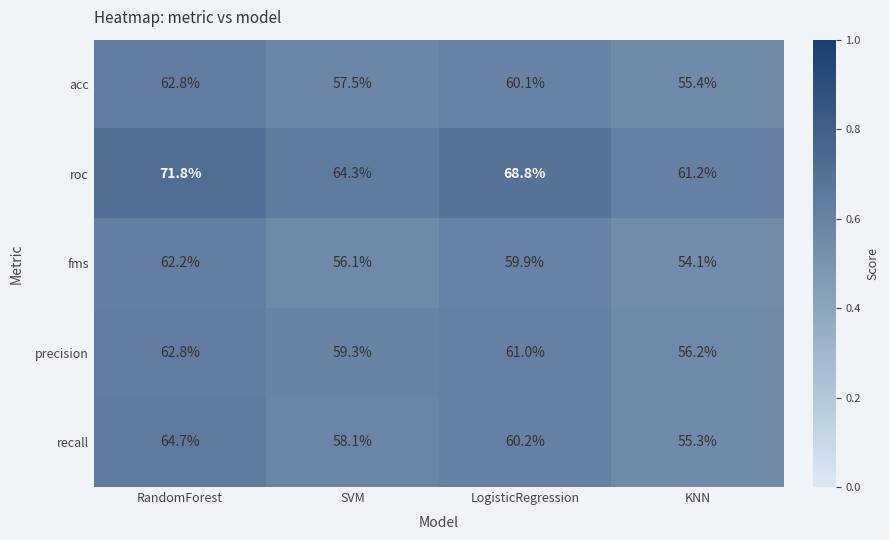

Reading right to left, transcribe all the data shown in this chart.

acc: 55.4	60.1	57.5	62.8
roc: 61.2	68.8	64.3	71.8
fms: 54.1	59.9	56.1	62.2
precision: 56.2	61.0	59.3	62.8
recall: 55.3	60.2	58.1	64.7